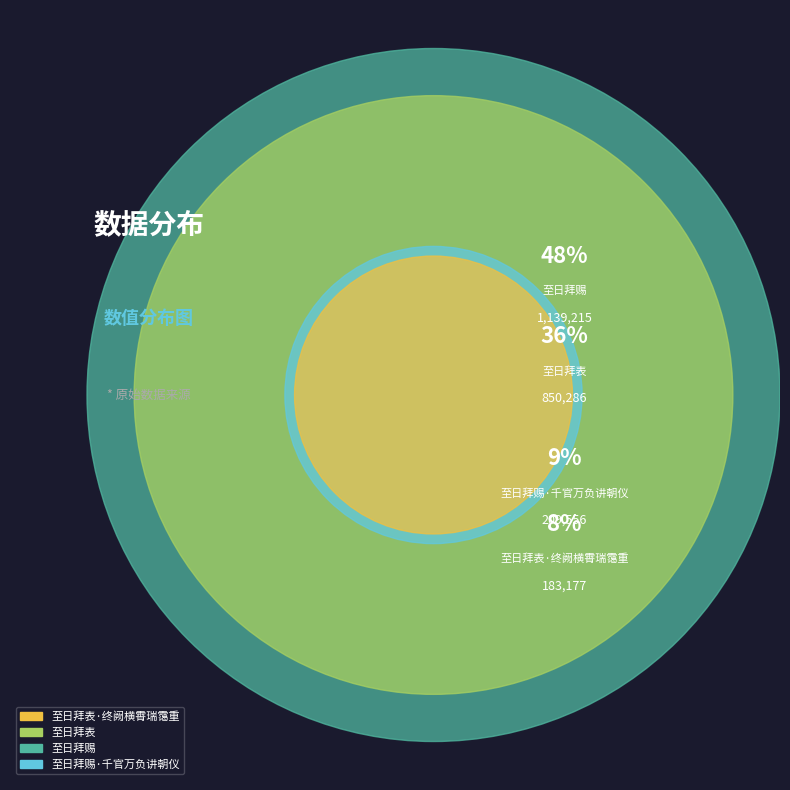

The 至日拜表 slice represents 27% of the pie. True or false?

False